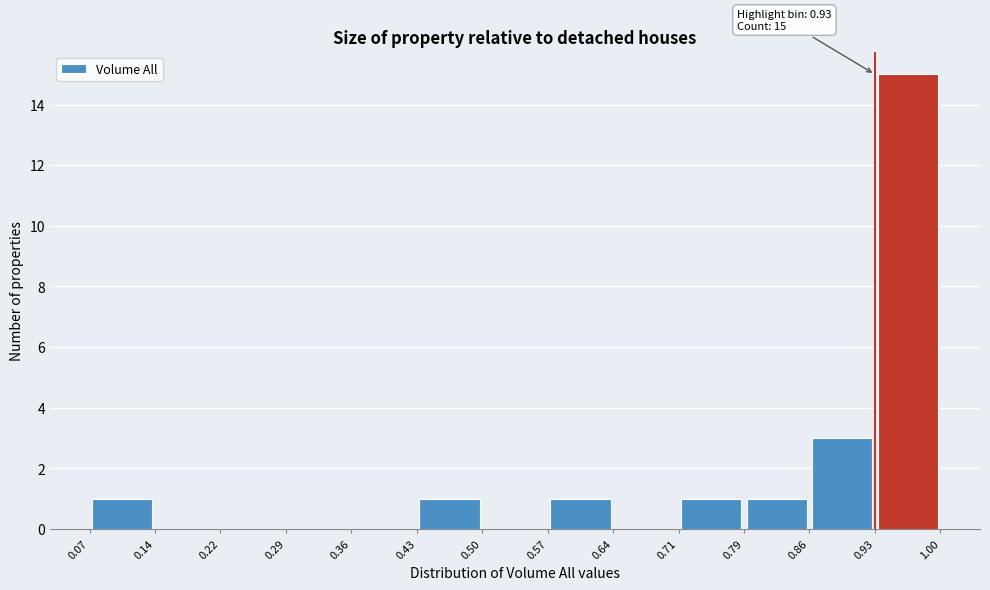

Over which range of the x-axis is the bar tallest?

0.93 to 1.00